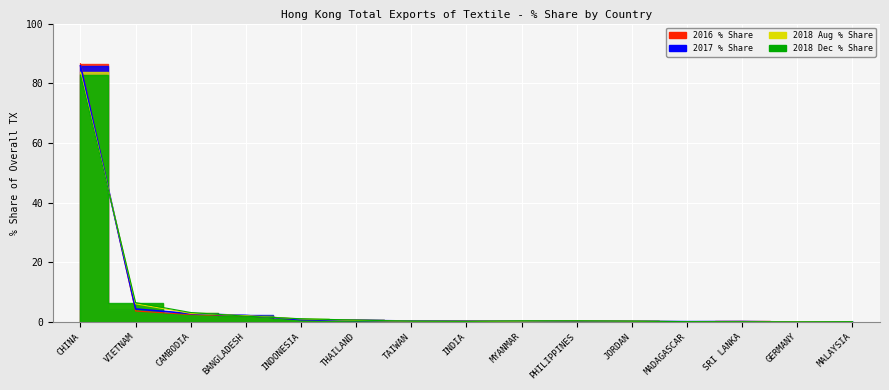

Which category has the highest value across all series?

CHINA